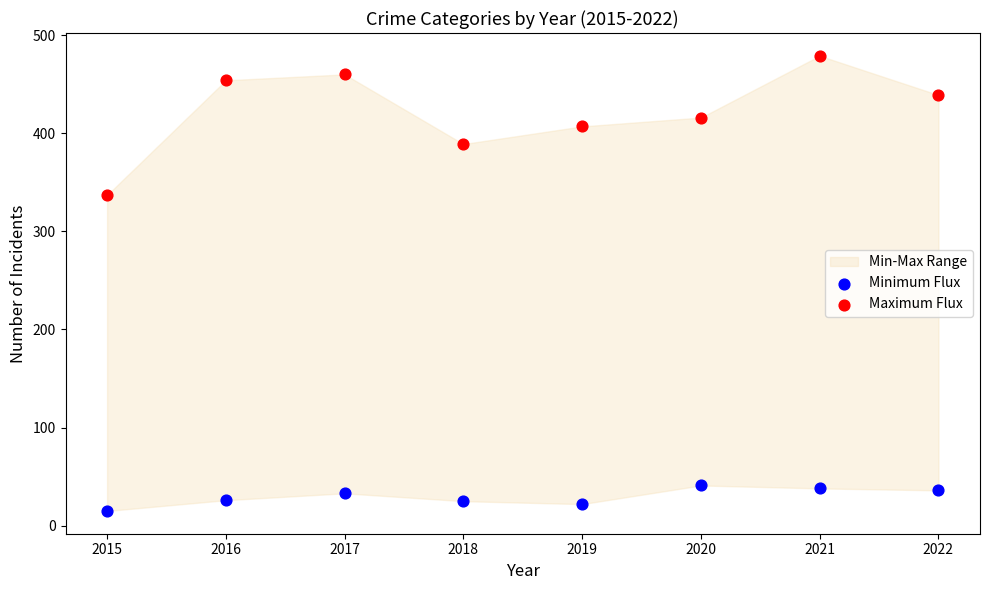

Across all series, what Y value is closest to 247?

337